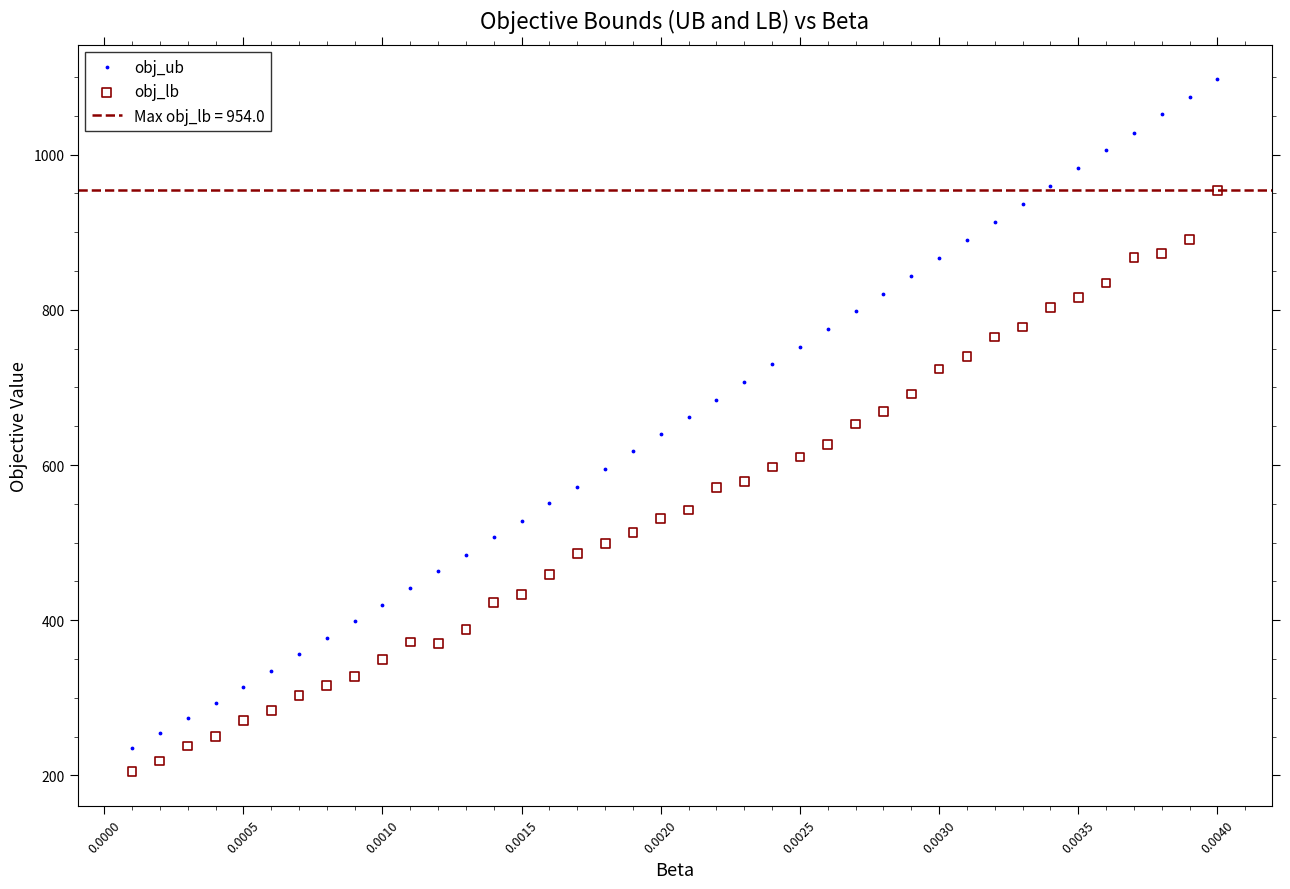

Across all data points, what is the range of Y values (max minus min)?

891.7